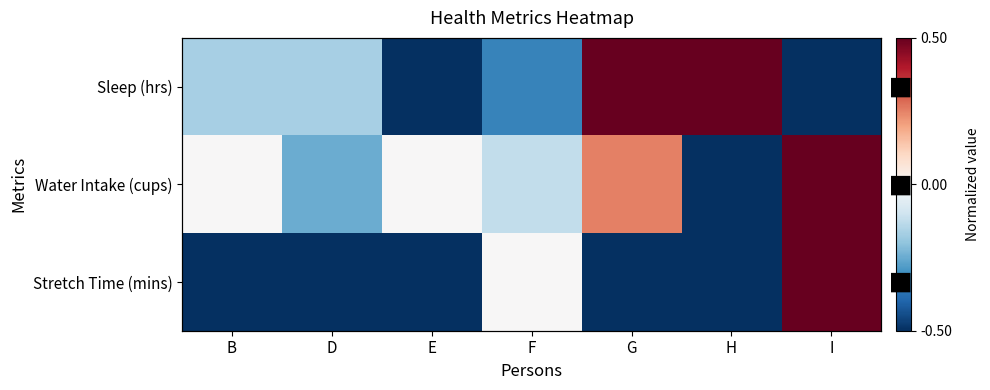

Count the Water Intake (cups) values in the range 0 to 1.

4